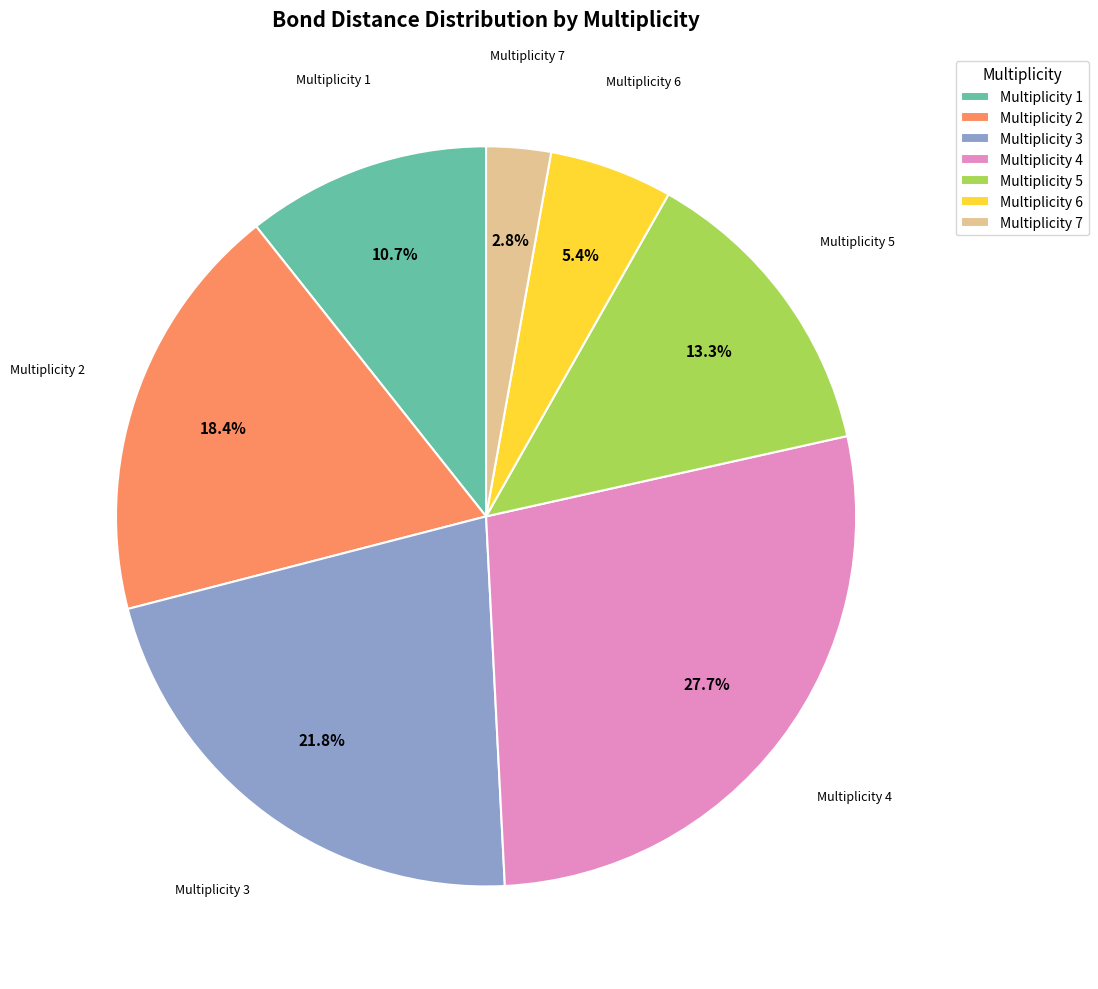

Between Multiplicity 4 and Multiplicity 7, which is larger?

Multiplicity 4